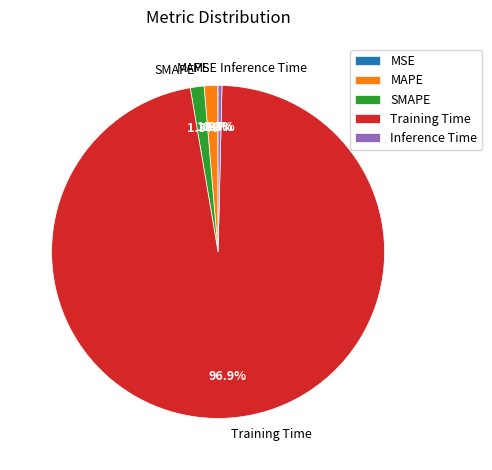

Which slice is the largest?

Training Time